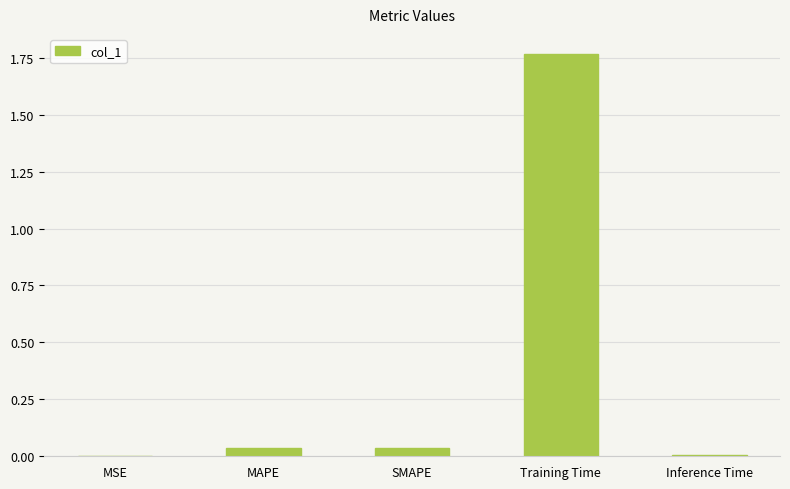

Between Training Time and Inference Time, which is larger?

Training Time